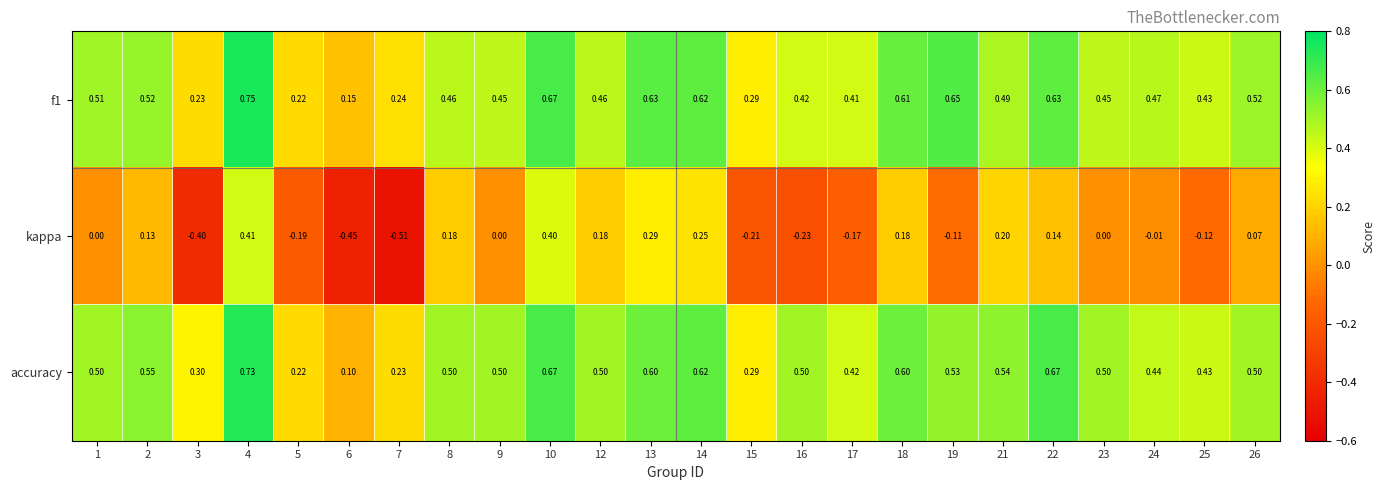

Which series has the widest spread of values?

kappa